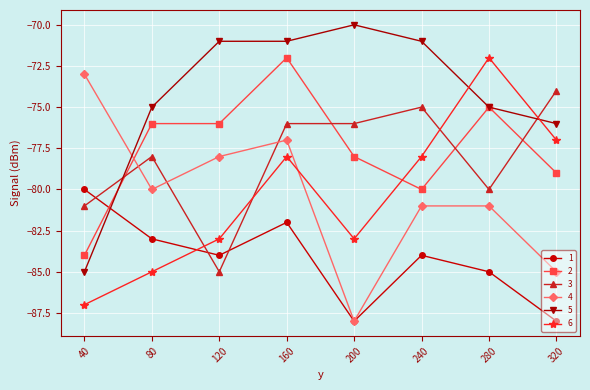

What is the approximate value of 2 at 240, to the nearest 10?

-80